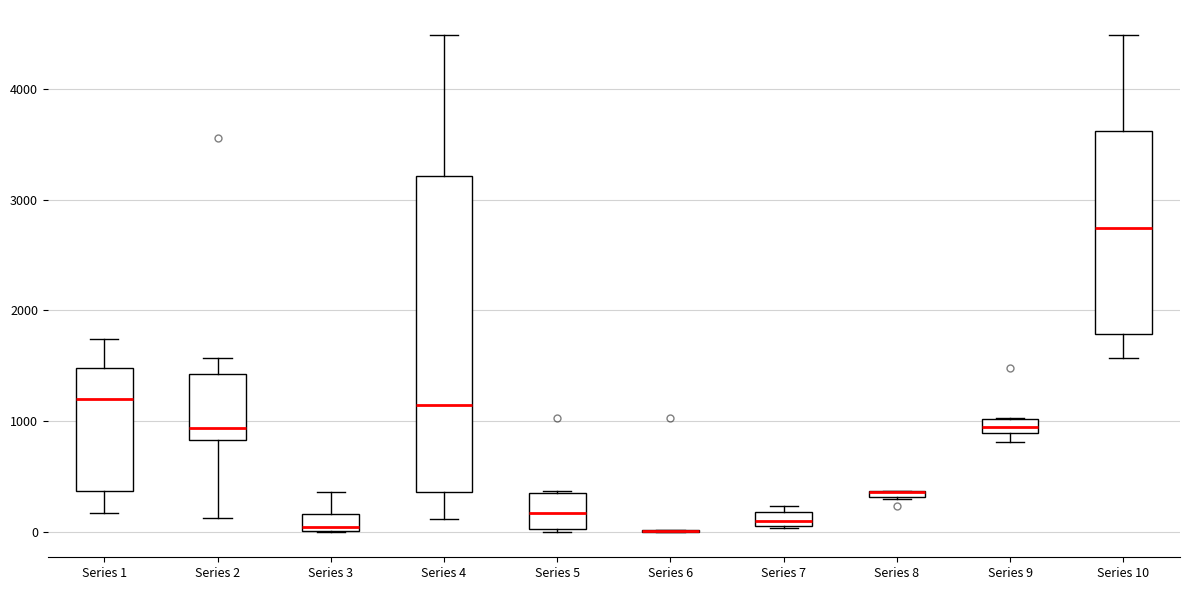

Which box is the tallest, from its lower edge to its upper edge?

Series 4